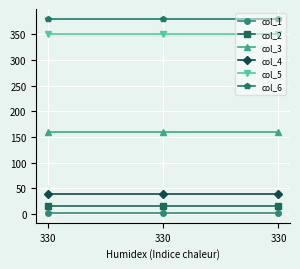

What is the minimum value for col_1?

2